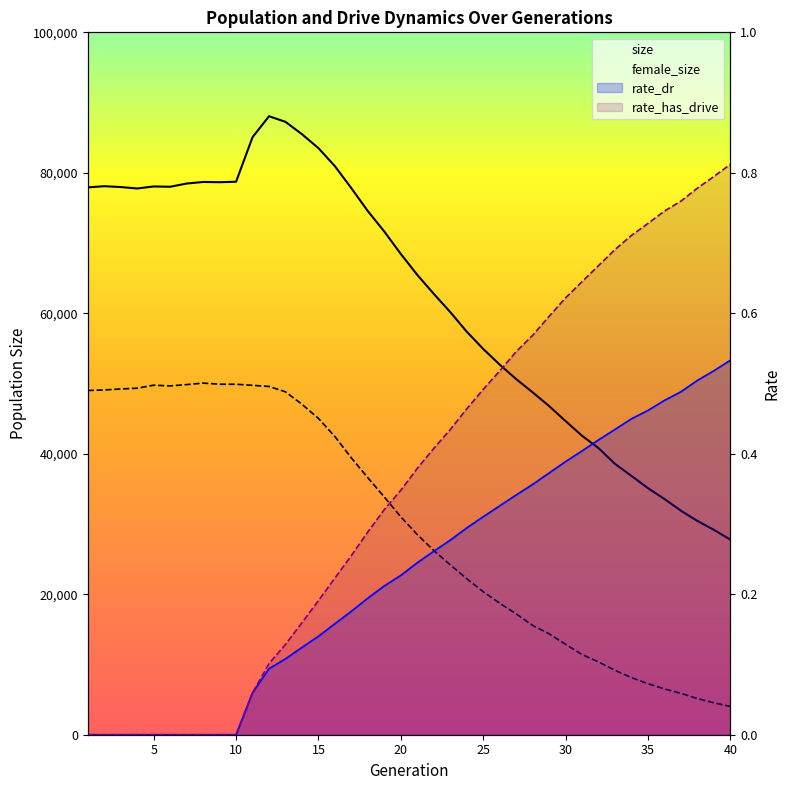

Which has a higher value, 3 or 29?

3